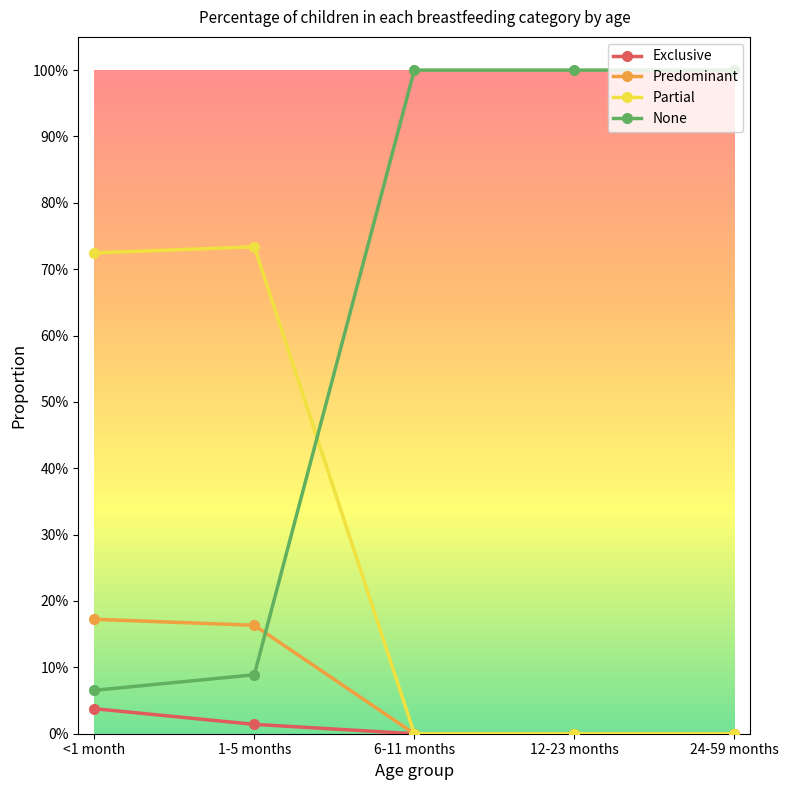

Reading right to left, list all the values displayed in this chart.

Exclusive: 24-59 months=0.0	12-23 months=0.0	6-11 months=0.0	1-5 months=0.0	<1 month=0.0
Predominant: 24-59 months=0.0	12-23 months=0.0	6-11 months=0.0	1-5 months=0.2	<1 month=0.2
Partial: 24-59 months=0.0	12-23 months=0.0	6-11 months=0.0	1-5 months=0.7	<1 month=0.7
None: 24-59 months=1.0	12-23 months=1.0	6-11 months=1.0	1-5 months=0.1	<1 month=0.1